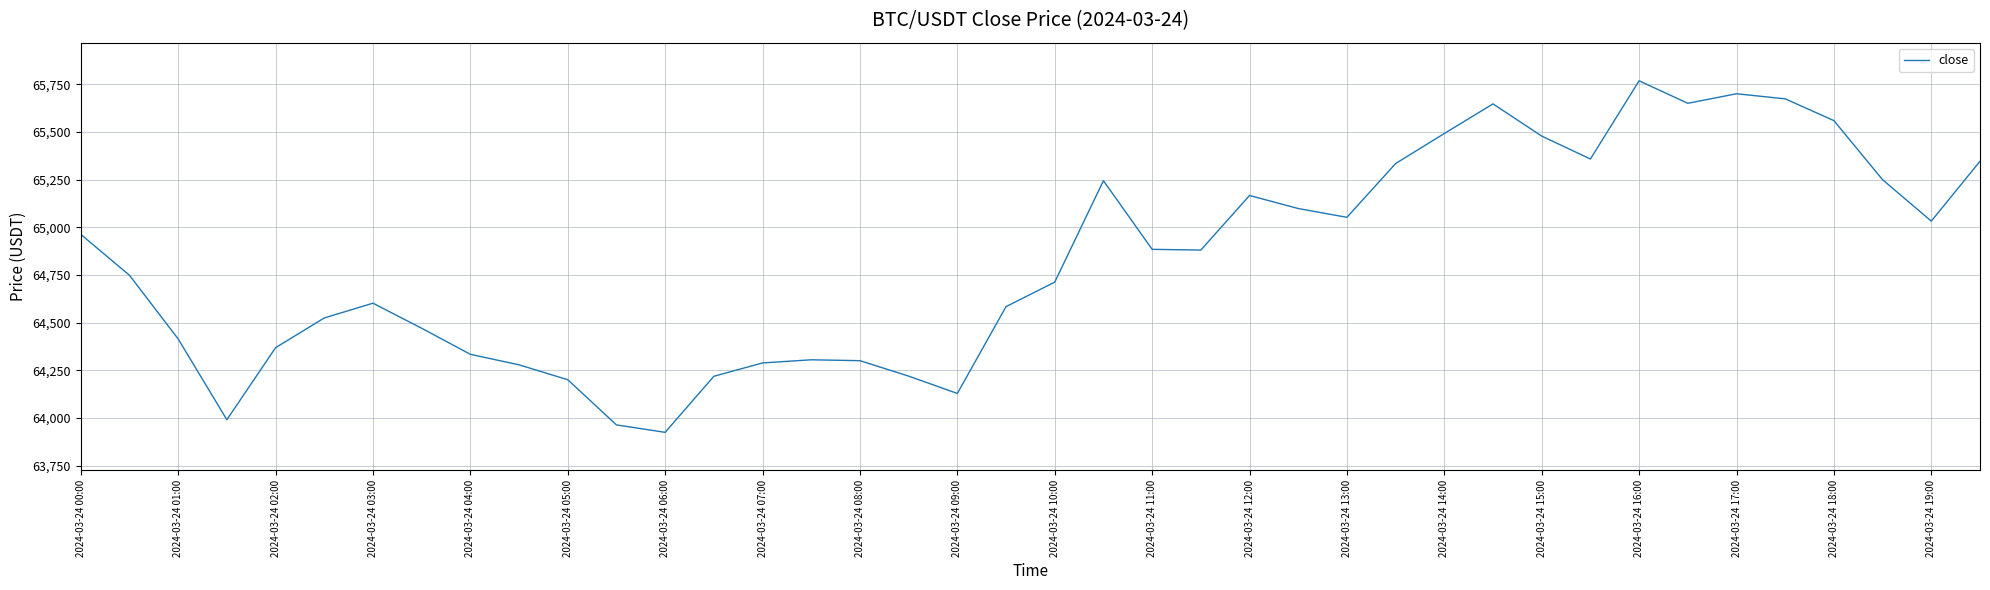

What is the maximum value shown in the chart?

65768.0